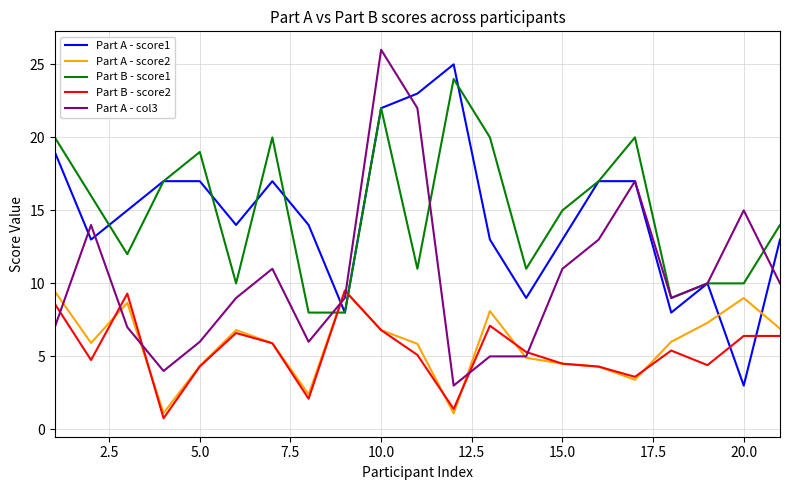

True or false: Part A - col3 and Part B - score2 cross at least once.

True